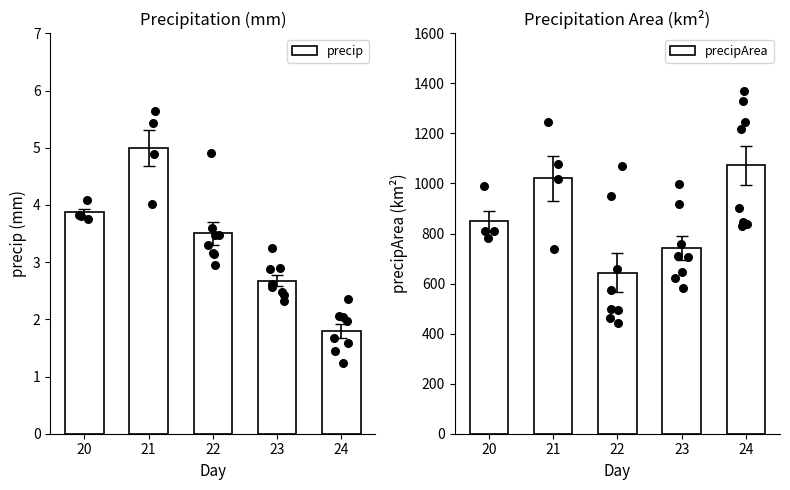

Which series reaches the maximum Y coordinate?

precipArea